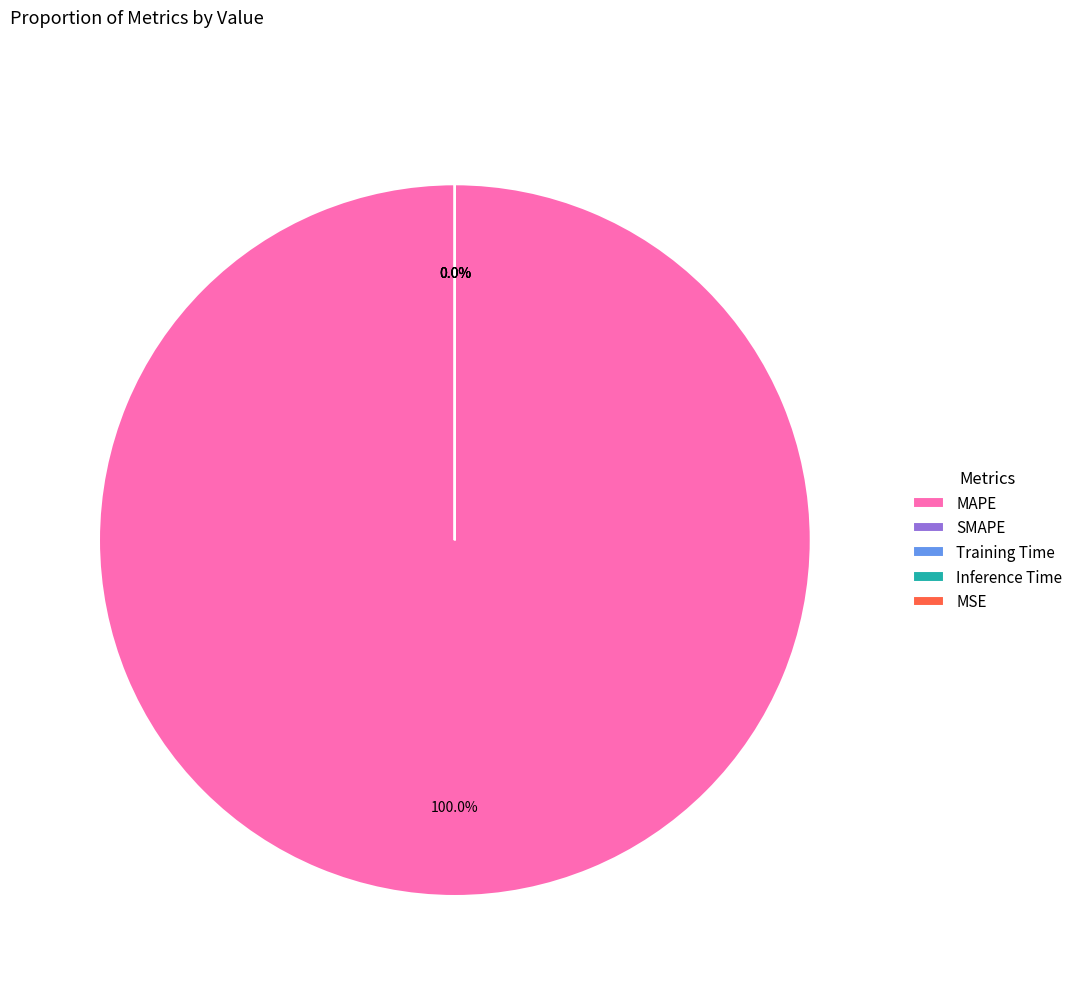

How many slices are in this pie chart?

5